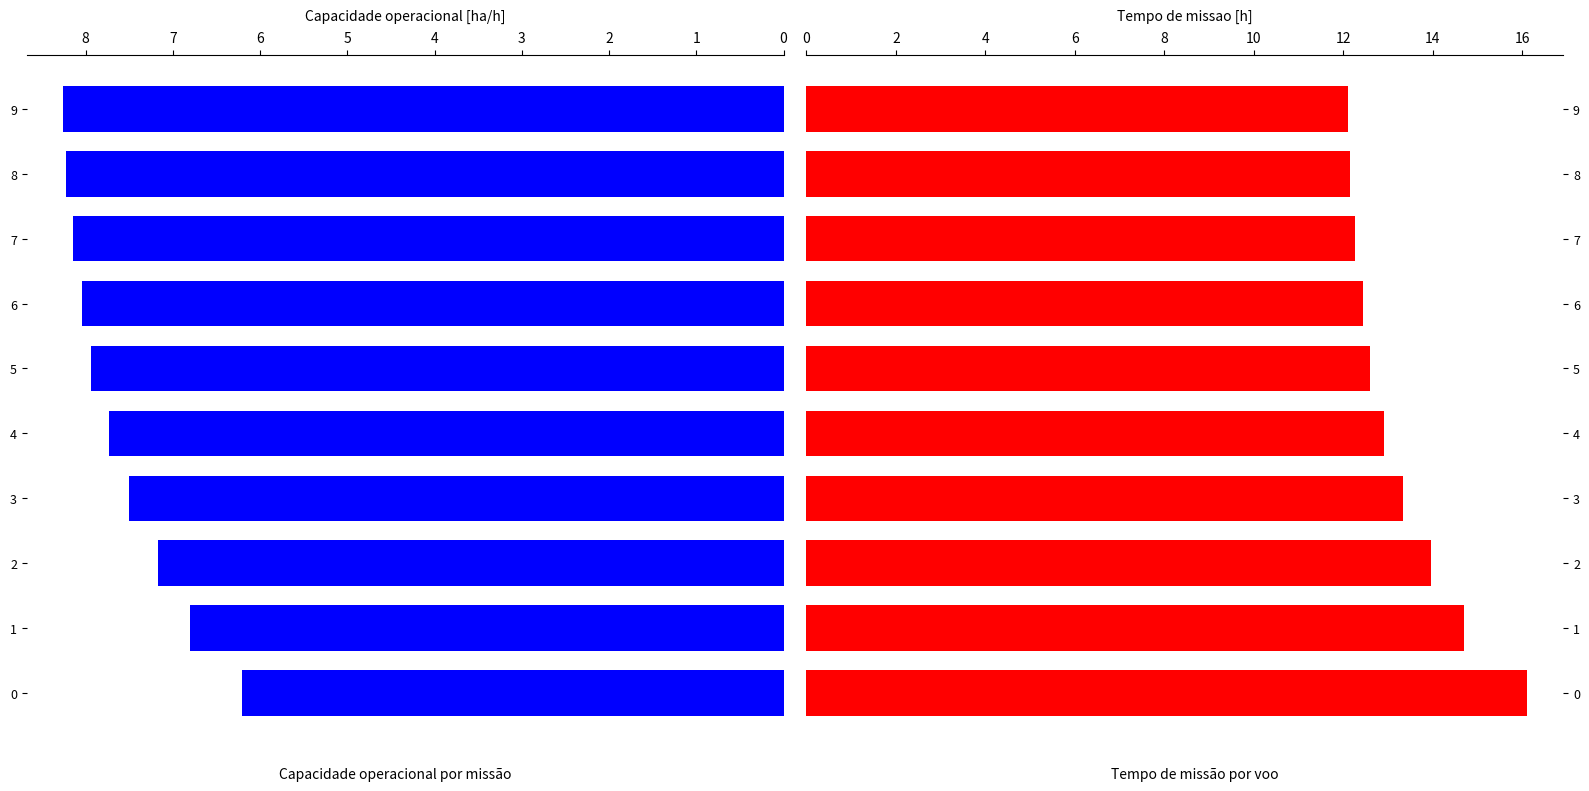

Reading right to left, transcribe all the data shown in this chart.

Capacidade operacional [ha/h]: 9=8.3	8=8.2	7=8.2	6=8.0	5=7.9	4=7.7	3=7.5	2=7.2	1=6.8	0=6.2
Tempo de missao [h]: 9=12.1	8=12.2	7=12.3	6=12.4	5=12.6	4=12.9	3=13.3	2=13.9	1=14.7	0=16.1